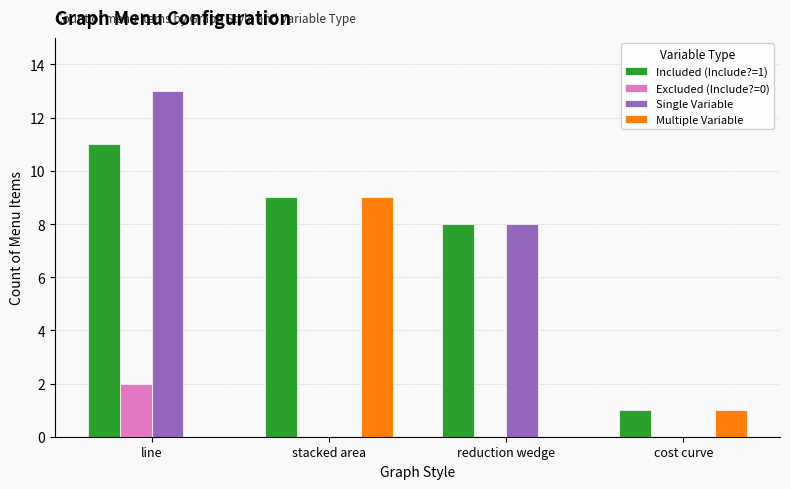

Between reduction wedge and cost curve, which series saw the biggest shift?

Single Variable